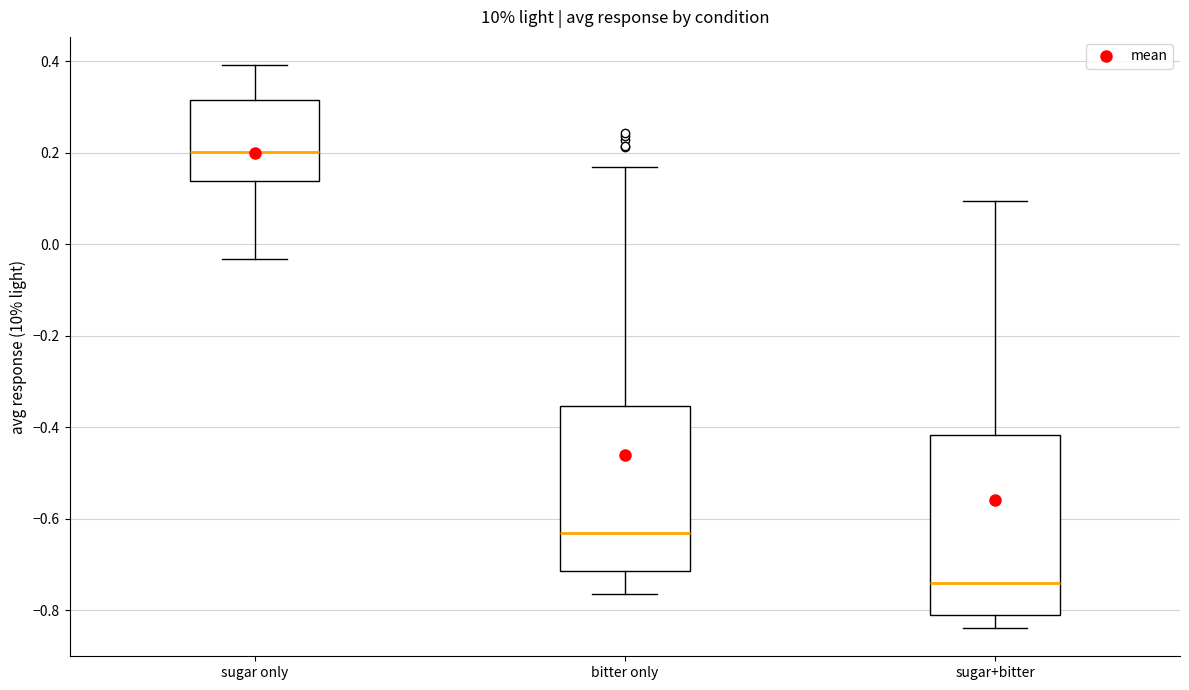

Reading left to right, transcribe this box plot: for each box, give where its median line is, the range the box spans, and where its two whiskers end, as read against the y-axis. The values are not printed on the chart, so give them approximately, as read against the axis.

sugar only: median 0.20, box 0.14 to 0.32, whiskers -0.04 to 0.40
bitter only: median -0.64, box -0.72 to -0.36, whiskers -0.76 to 0.16
sugar+bitter: median -0.74, box -0.82 to -0.42, whiskers -0.84 to 0.10